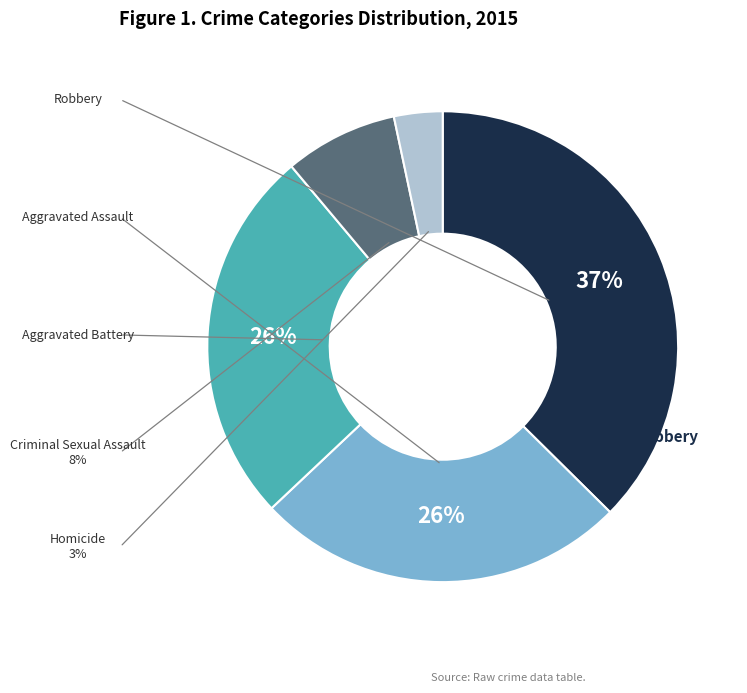

Is there a majority slice in this chart?

No